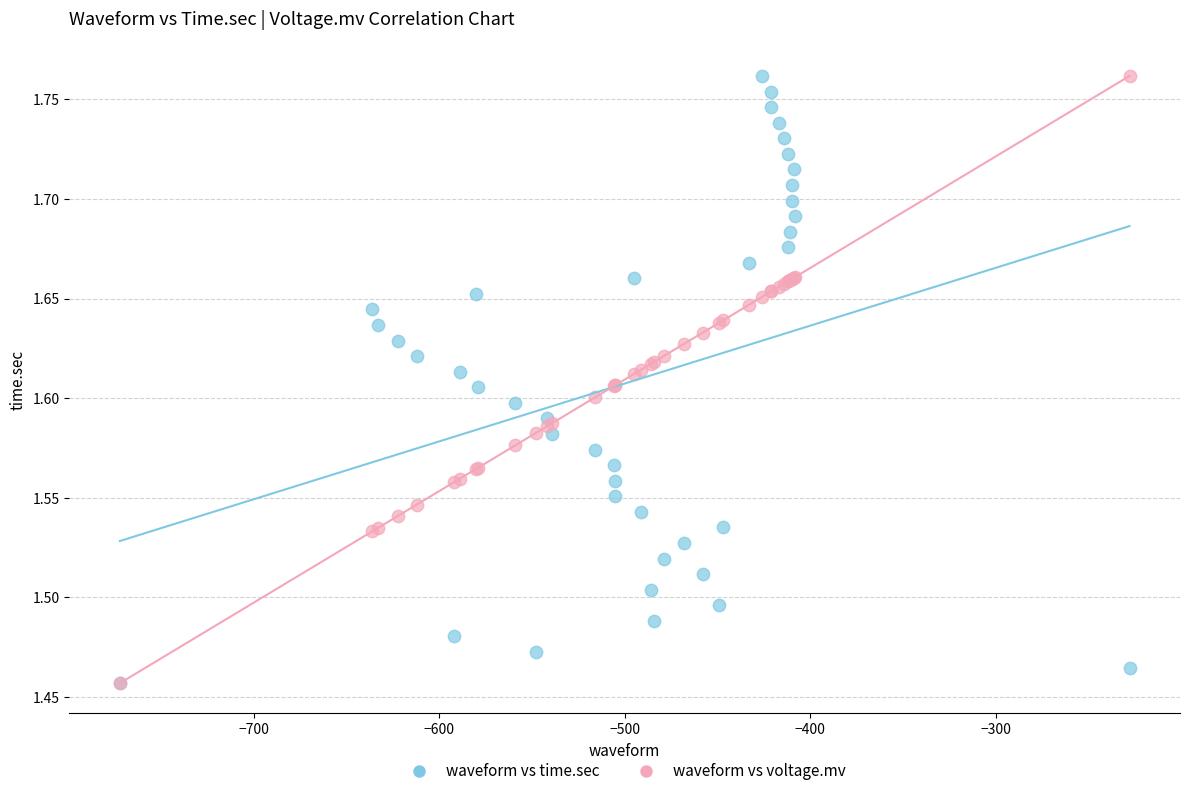

What are all the series names shown in the legend?

waveform vs time.sec, waveform vs voltage.mv